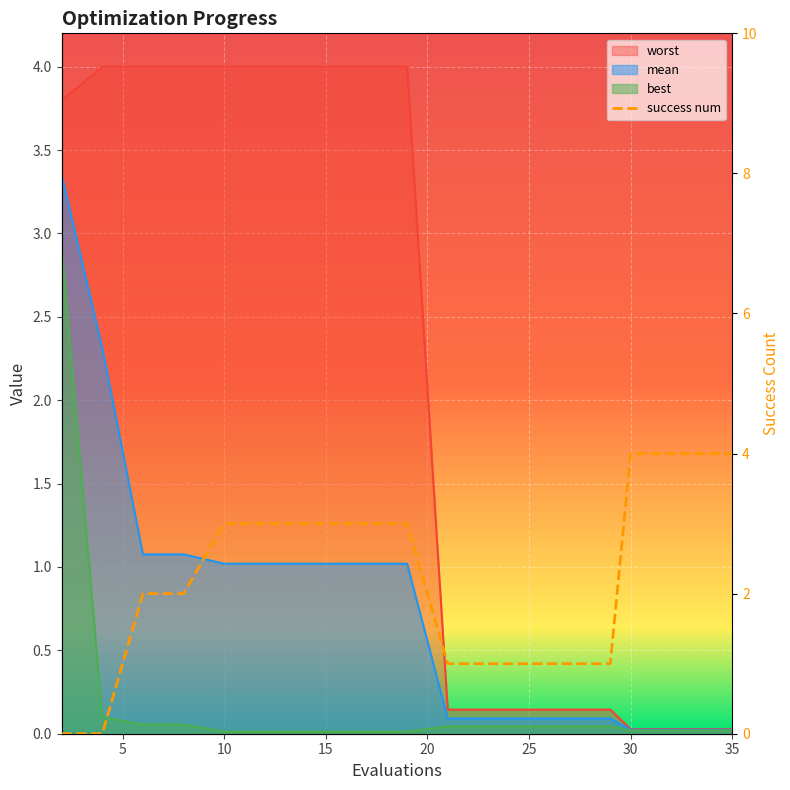

What is the sum of all success num values?

44.0